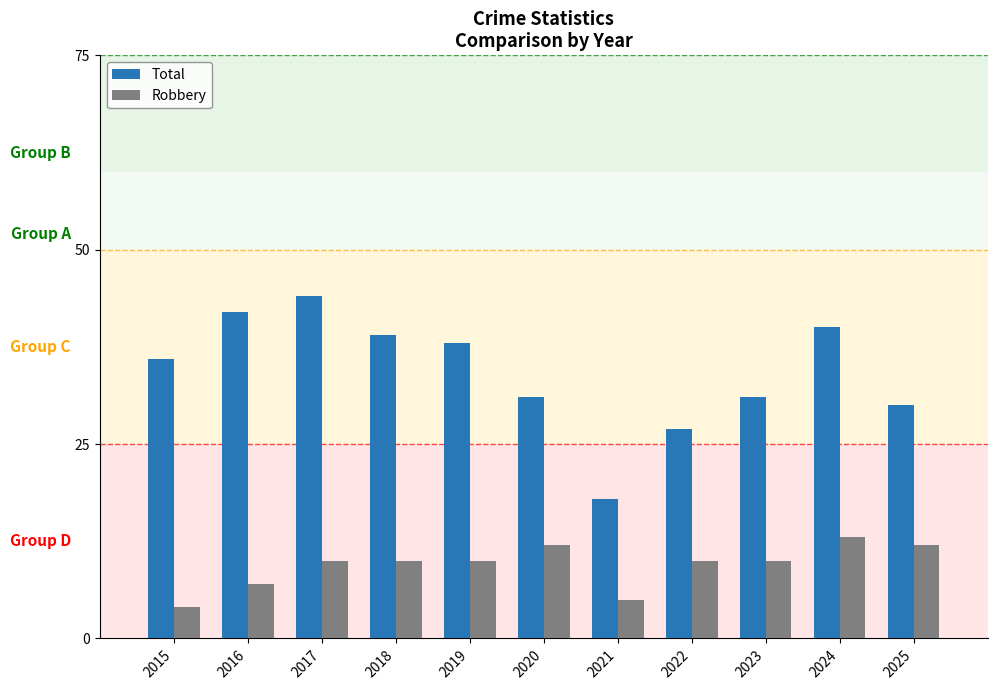

Which series has the largest total across all categories?

Total